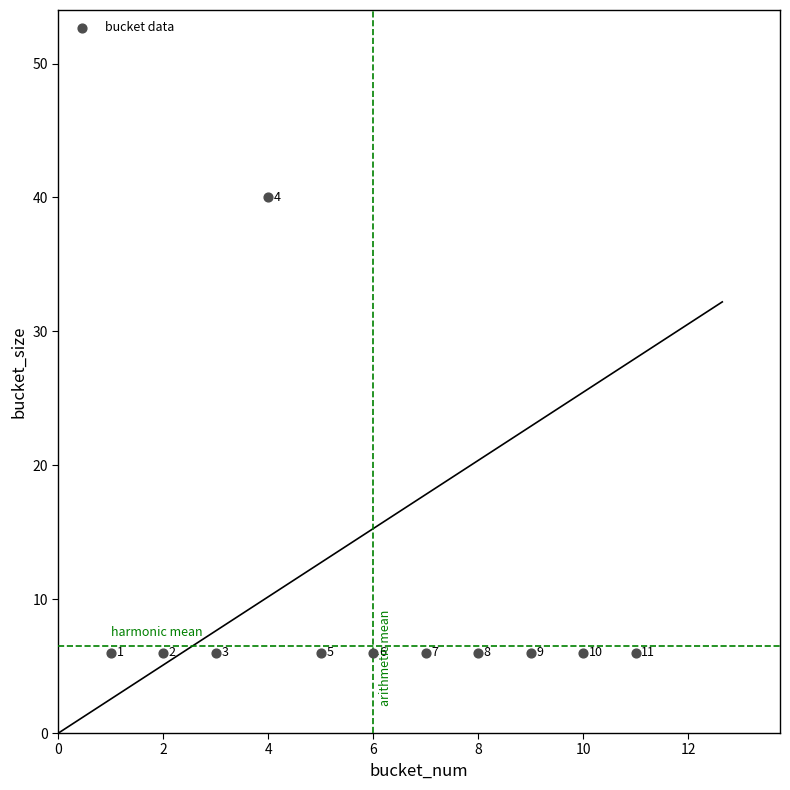

What is the average X value?

6